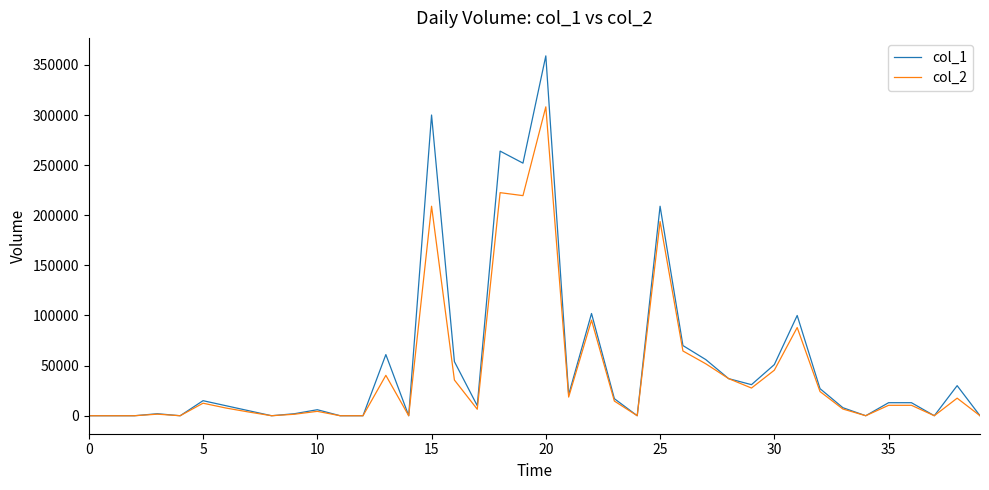

Which series has the largest range (max minus min)?

col_1